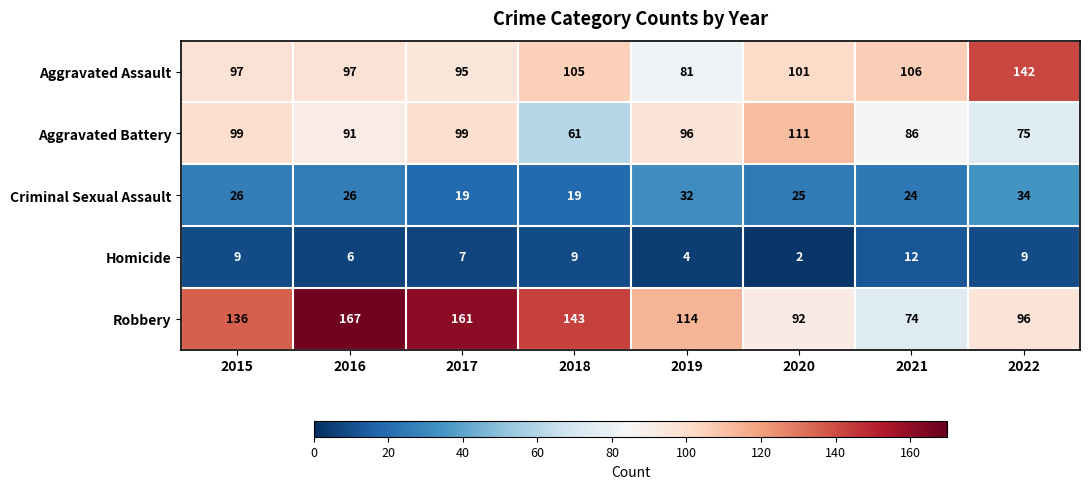

Is the value of Aggravated Battery at 2016 greater than the value of Robbery at 2019?

No